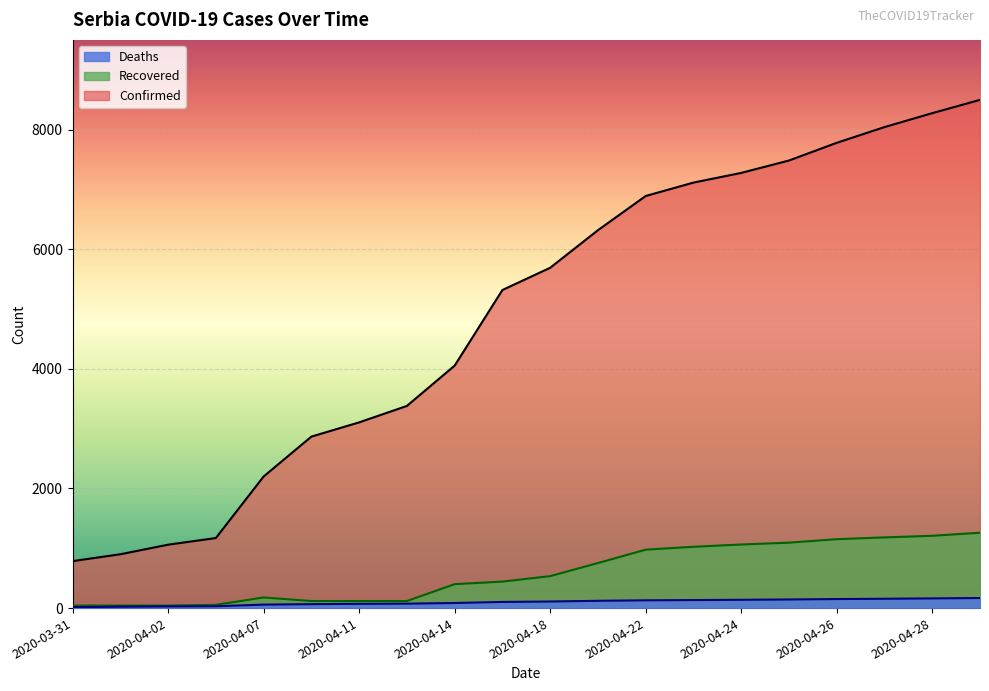

True or false: Recovered has more than 1 points higher than both neighbors.

False